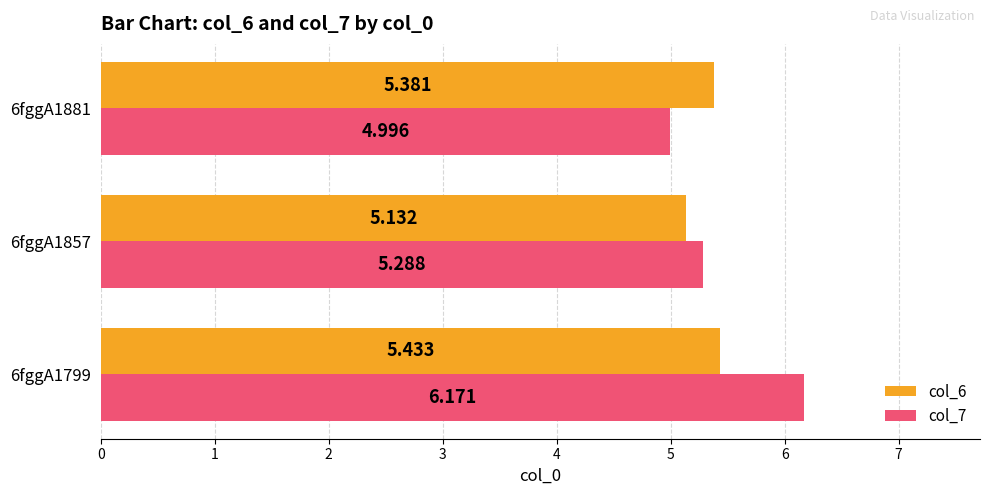

List the labels in order of col_7 value, largest first.

6fggA1799, 6fggA1857, 6fggA1881